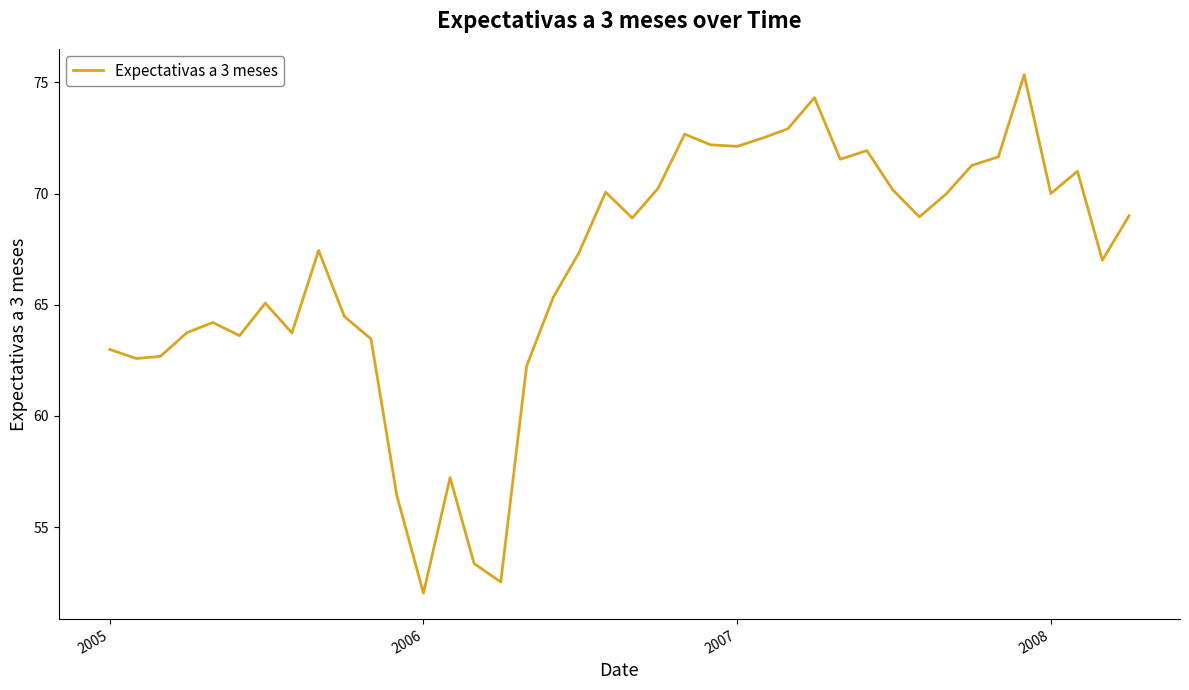

What is the difference between the second highest and minimum values?

22.3